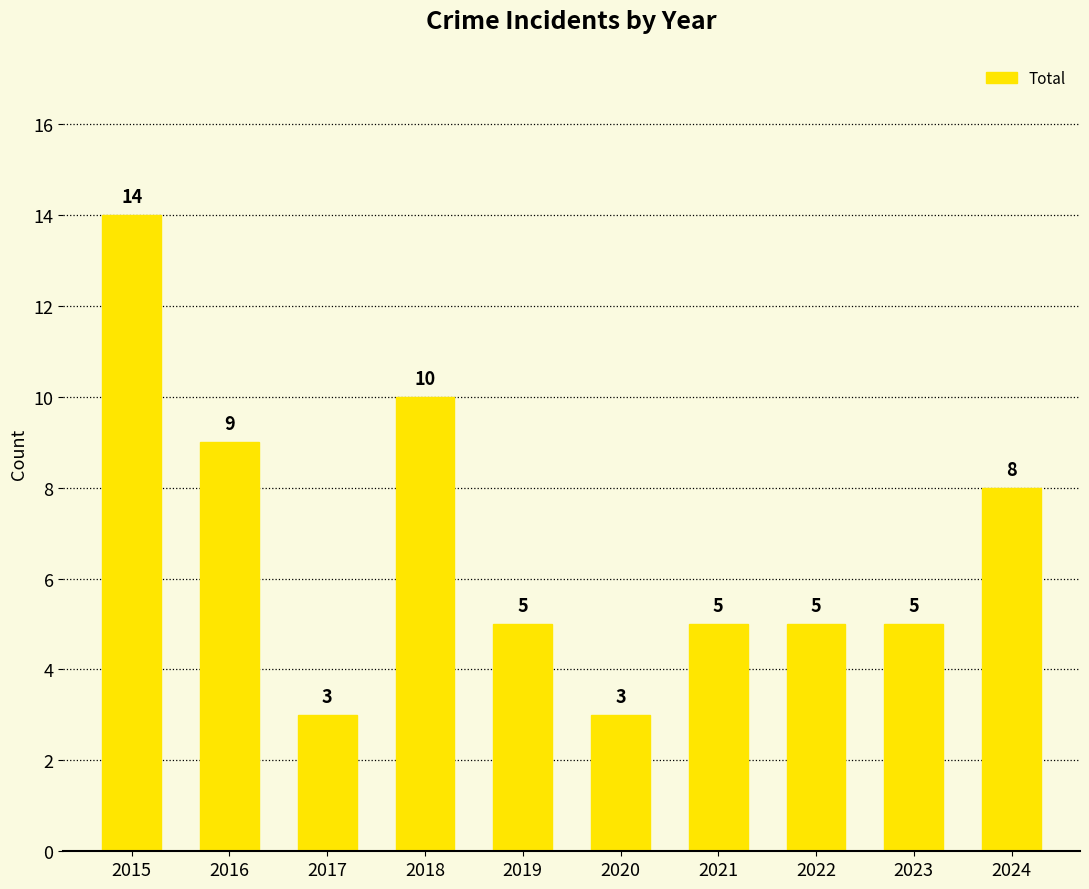

True or false: the data shows 10 at 2018.

True